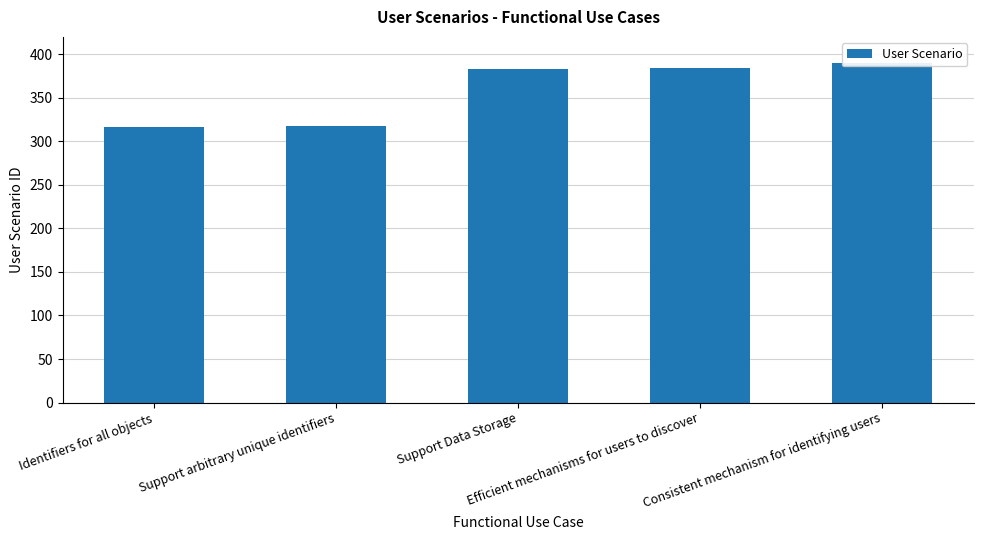

Where does the data first go above 383?

Efficient mechanisms for users to discover